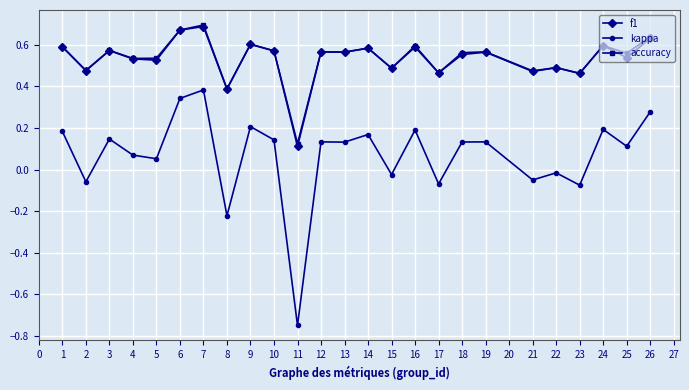

The accuracy series shows 0.5 at 22. True or false?

True